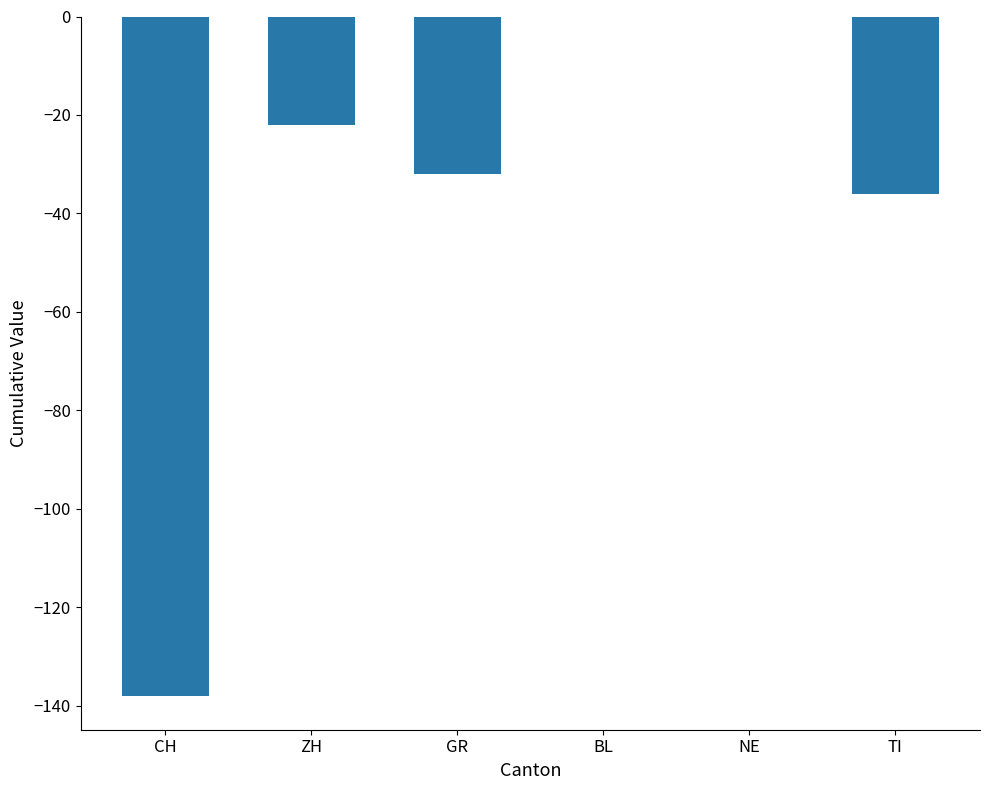

Is it true that the value at NE is 0?

True